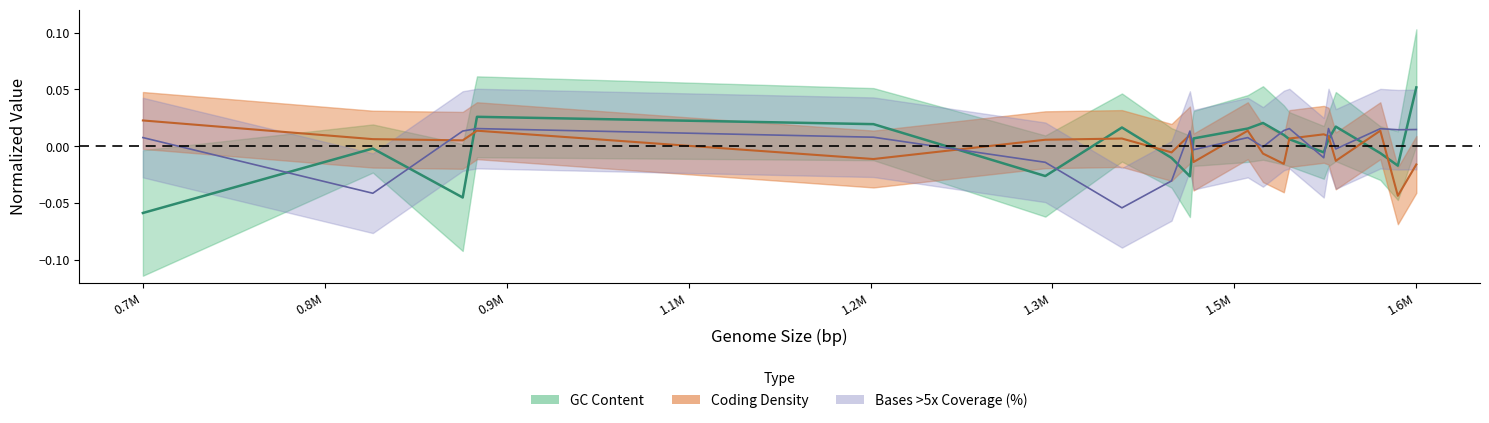

What are all the series names shown in the legend?

GC, Coding density, Bases >5x Coverage (%)